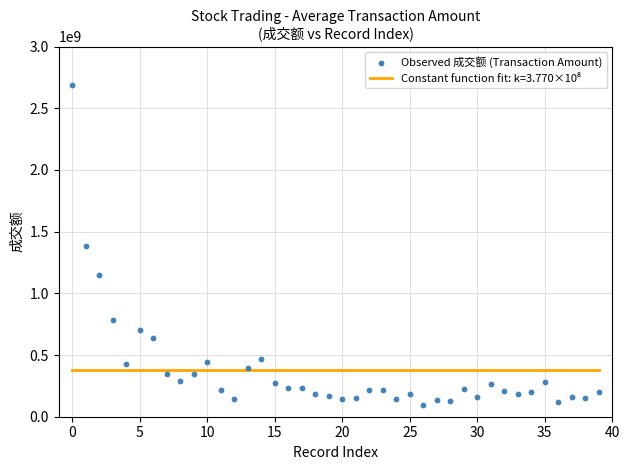

What is the range of Y values (max minus min)?

2594968160